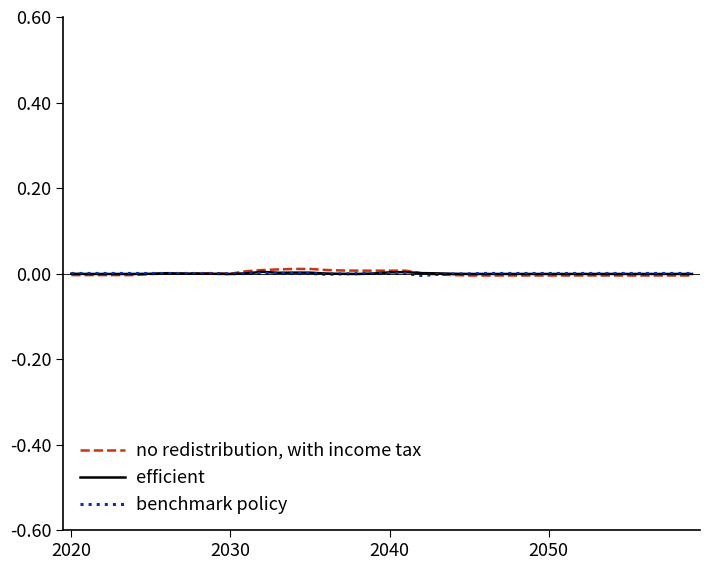

Which series has the largest range (max minus min)?

no redistribution, with income tax